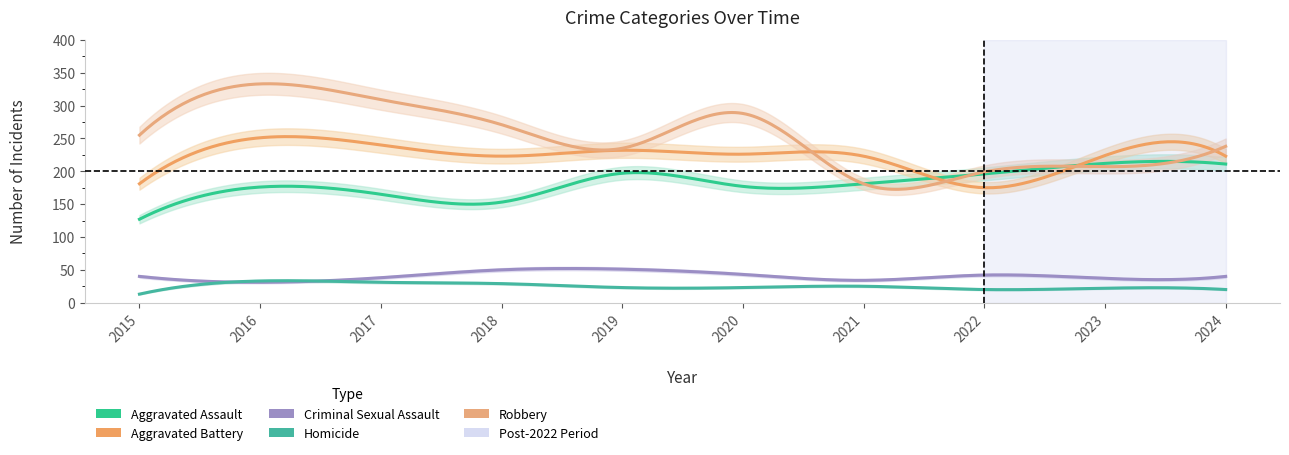

Reading left to right, transcribe all the data shown in this chart.

Aggravated Assault: 2015=127	2016=176	2017=165	2018=153	2019=197	2020=177	2021=181	2022=196	2023=212	2024=211
Aggravated Battery: 2015=181	2016=251	2017=240	2018=223	2019=232	2020=226	2021=223	2022=175	2023=224	2024=223
Criminal Sexual Assault: 2015=40	2016=31	2017=38	2018=50	2019=51	2020=43	2021=34	2022=42	2023=37	2024=40
Homicide: 2015=13	2016=33	2017=31	2018=29	2019=23	2020=23	2021=25	2022=20	2023=22	2024=20
Robbery: 2015=255	2016=333	2017=309	2018=271	2019=235	2020=288	2021=181	2022=199	2023=207	2024=238